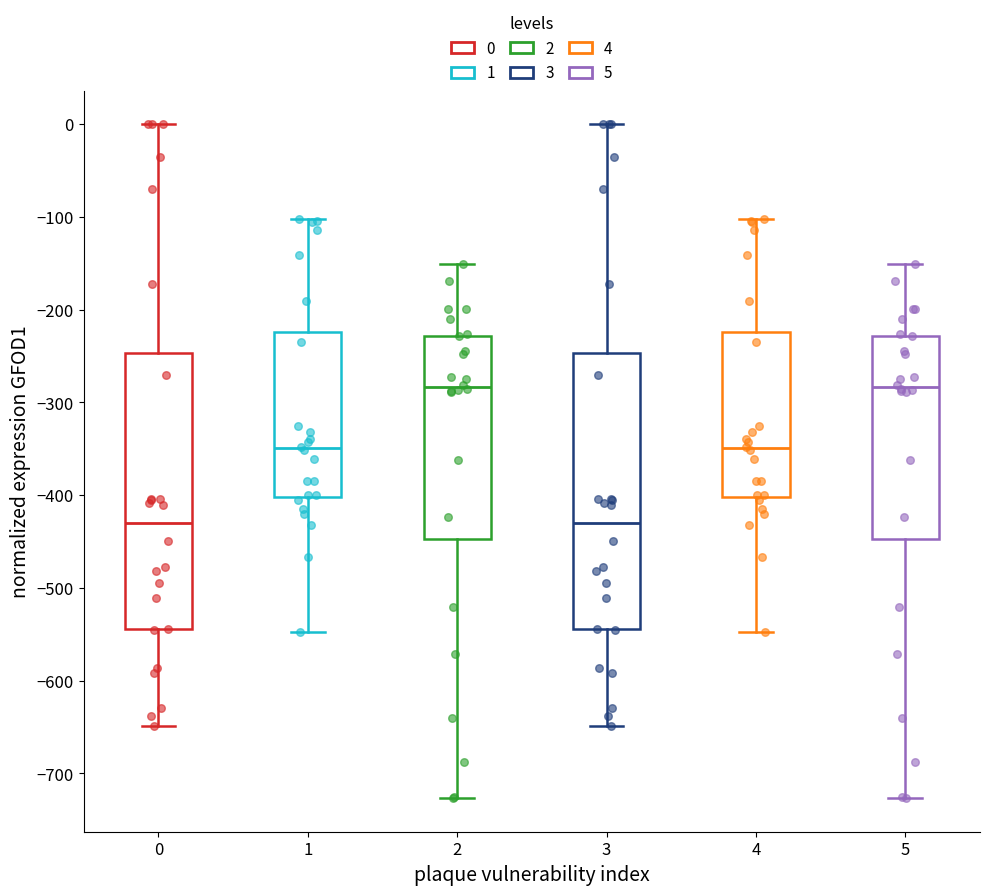

Reading left to right, transcribe this box plot: for each box, give where its median line is, the range the box spans, and where its two whiskers end, as read against the y-axis. The values are not printed on the chart, so give them approximately, as read against the axis.

0: median -430, box -540 to -250, whiskers -650 to 0
1: median -350, box -400 to -220, whiskers -550 to -100
2: median -280, box -450 to -230, whiskers -730 to -150
3: median -430, box -540 to -250, whiskers -650 to 0
4: median -350, box -400 to -220, whiskers -550 to -100
5: median -280, box -450 to -230, whiskers -730 to -150